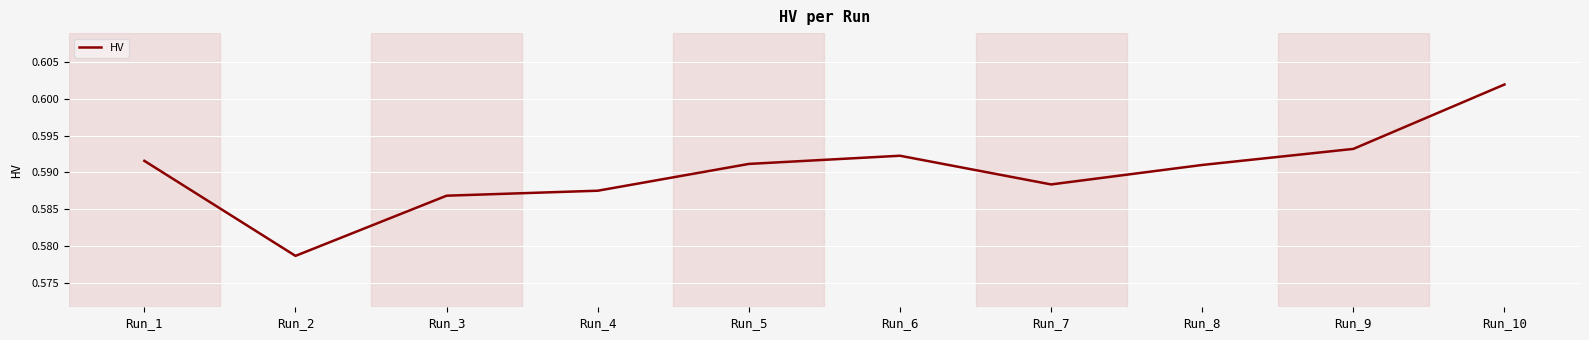

Which category has the highest value across all series?

Run_10